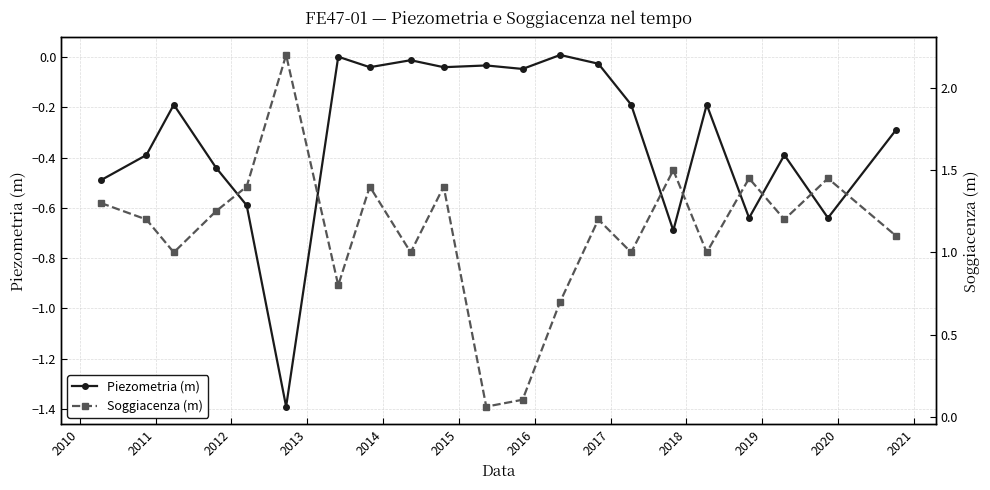

True or false: Soggiacenza (m) and Piezometria (m) intersect in this chart.

False